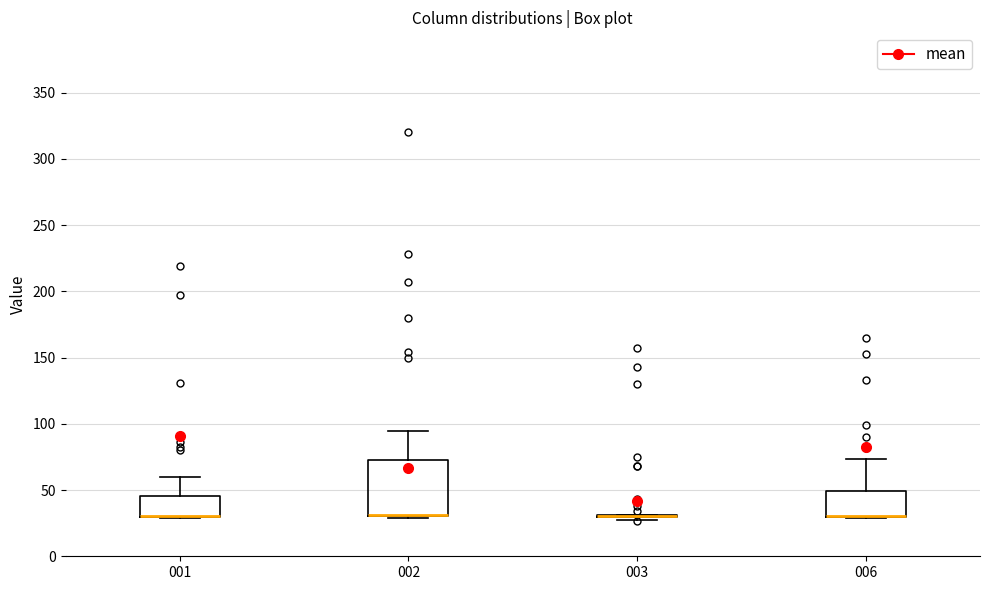

Reading left to right, transcribe this box plot: for each box, give where its median line is, the range the box spans, and where its two whiskers end, as read against the y-axis. The values are not printed on the chart, so give them approximately, as read against the axis.

001: median 30 (drawn on the box's lower edge), box 30 to 45, whiskers 30 to 60
002: median 30 (drawn on the box's lower edge), box 30 to 75, whiskers 30 to 95
003: box collapsed to a line at 30, whiskers 30 to 30
006: median 30 (drawn on the box's lower edge), box 30 to 50, whiskers 30 to 75